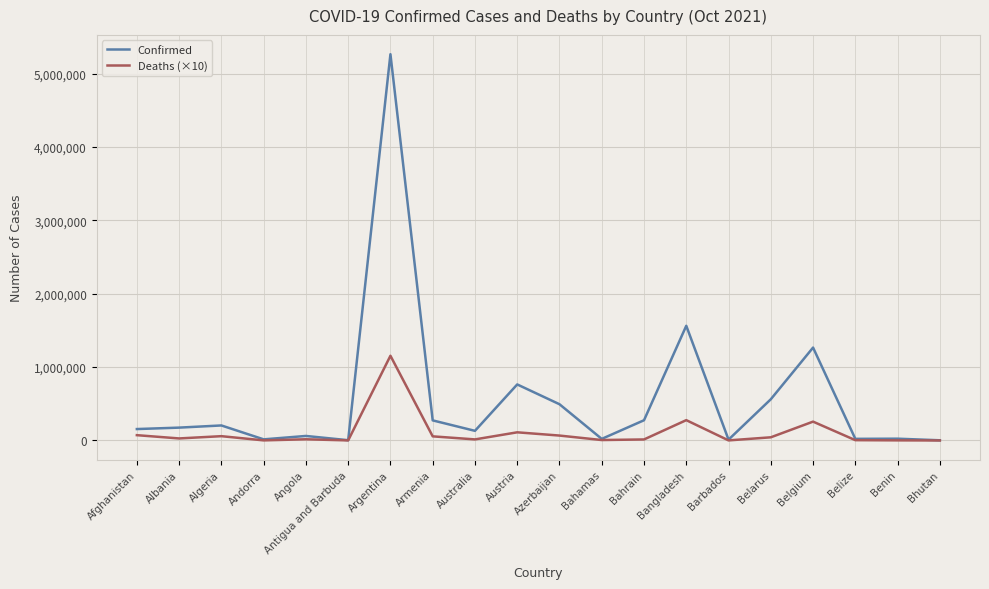

Which series has the widest spread of values?

Confirmed